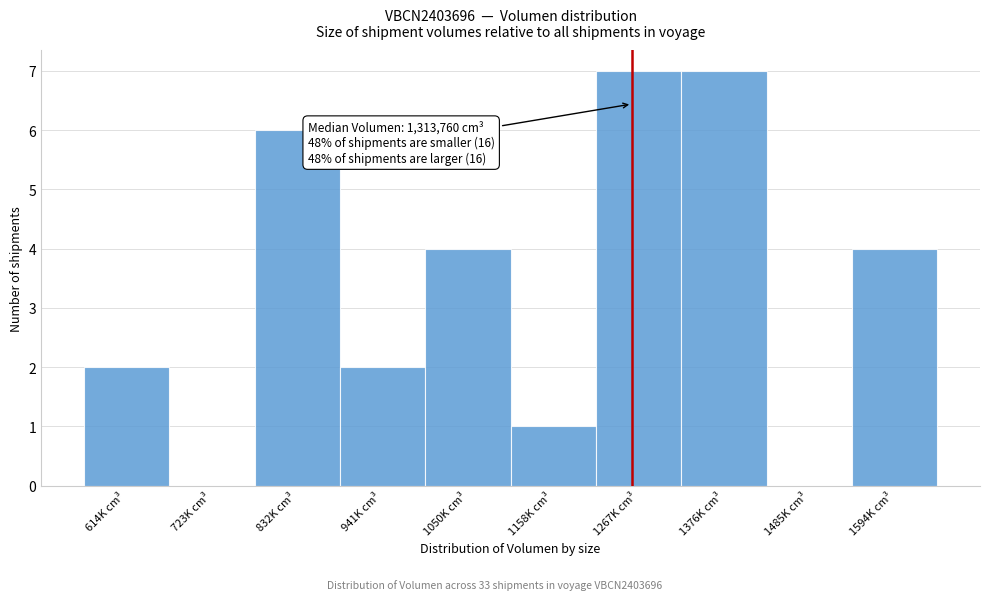

Reading right to left, extract all data points from this chart.

1594K cm³=4	1485K cm³=0	1376K cm³=7	1267K cm³=7	1158K cm³=1	1050K cm³=4	941K cm³=2	832K cm³=6	723K cm³=0	614K cm³=2